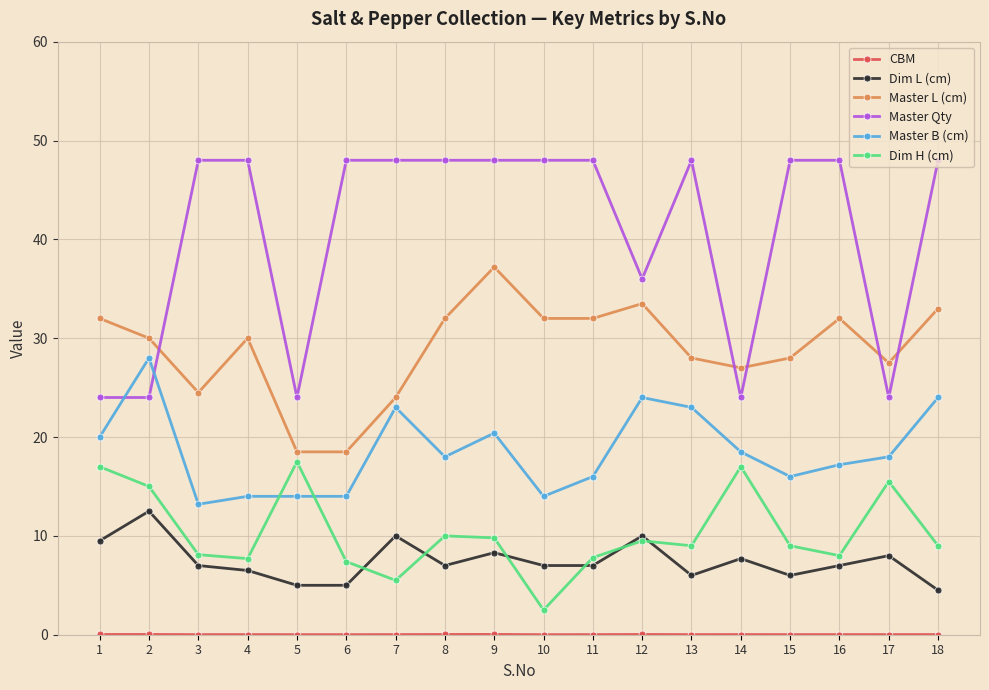

Is the value of Dim L (cm) at 5 greater than the value of Dim H (cm) at 17?

No